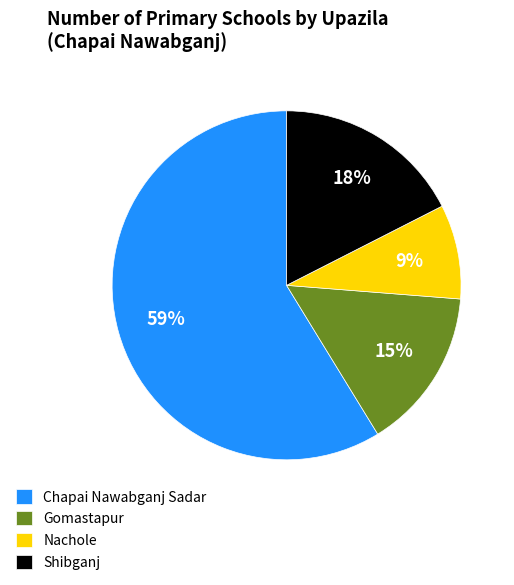

Which slice represents more than half of the pie?

Chapai Nawabganj Sadar